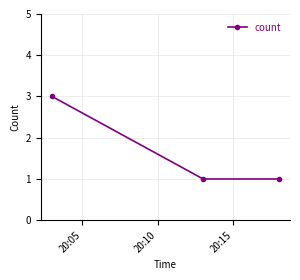

What is the value of the 2nd point from the left?

1